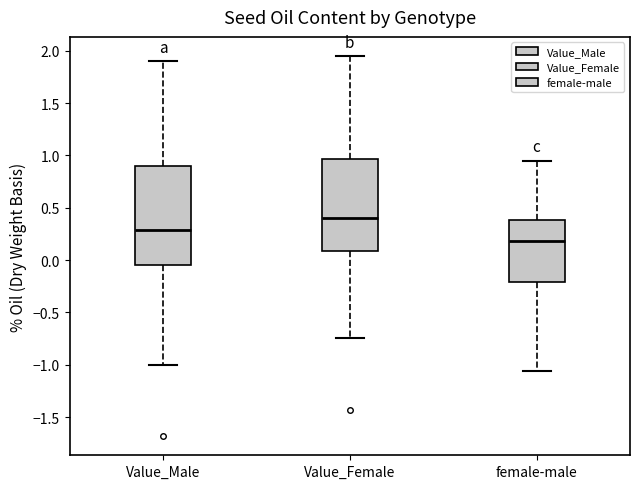

Which box is the tallest, from its lower edge to its upper edge?

Value_Male